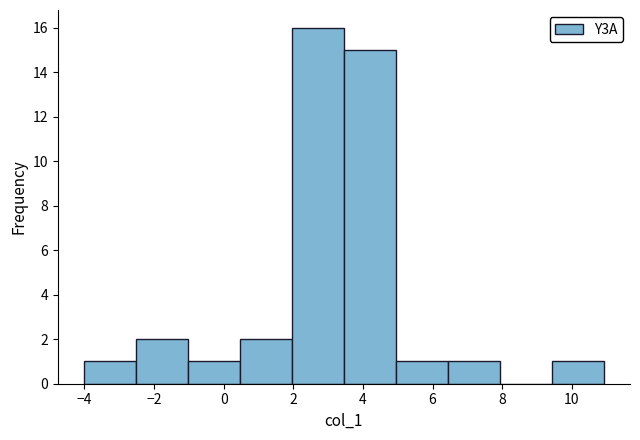

Reading left to right, list every bar in this chart as the range it spans on the x-axis followed by its height. Neither the bar edges nor the heights are printed on the chart, so give them approximately, as read against the axes.

-4.0 to -2.6: 1
-2.6 to -1.0: 2
-1.0 to 0.4: 1
0.4 to 2.0: 2
2.0 to 3.4: 16
3.4 to 5.0: 15
5.0 to 6.4: 1
6.4 to 8.0: 1
8.0 to 9.4: 0
9.4 to 11.0: 1